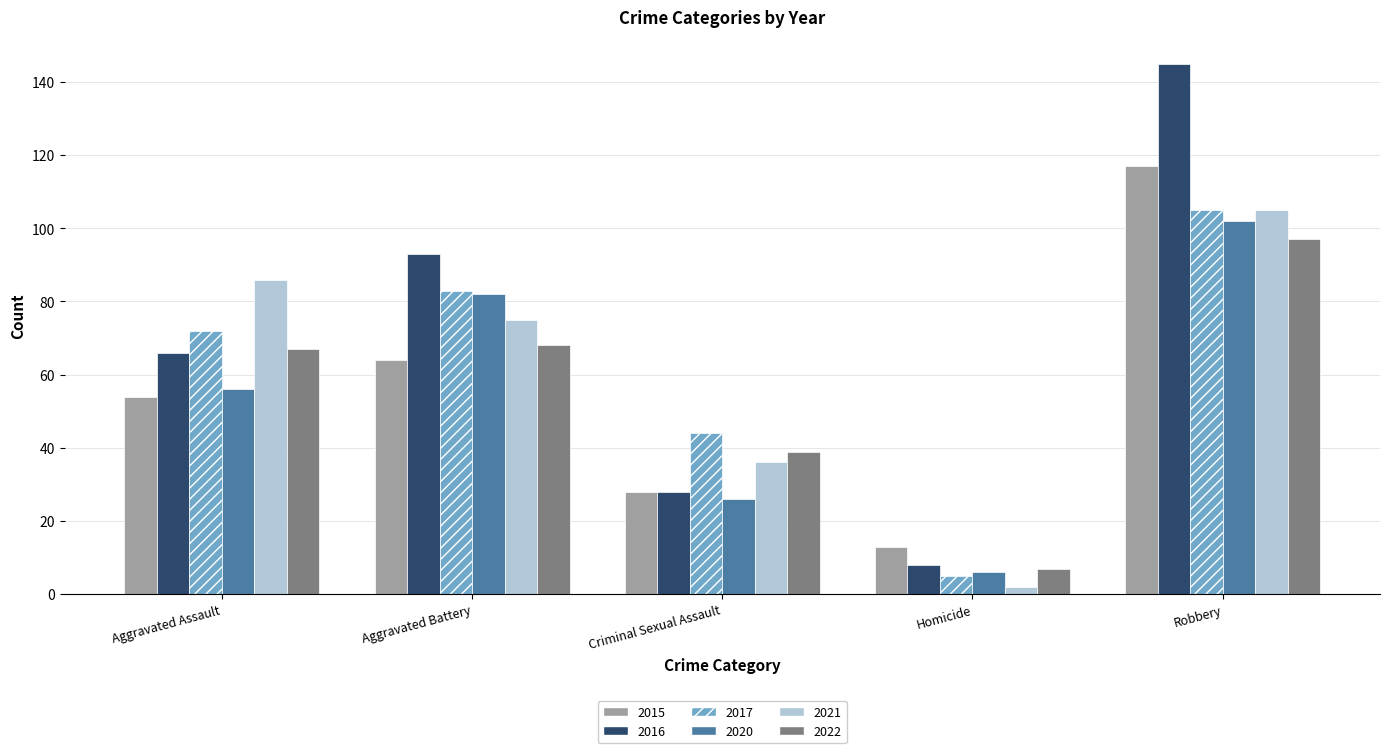

Which series has the widest spread of values?

2016